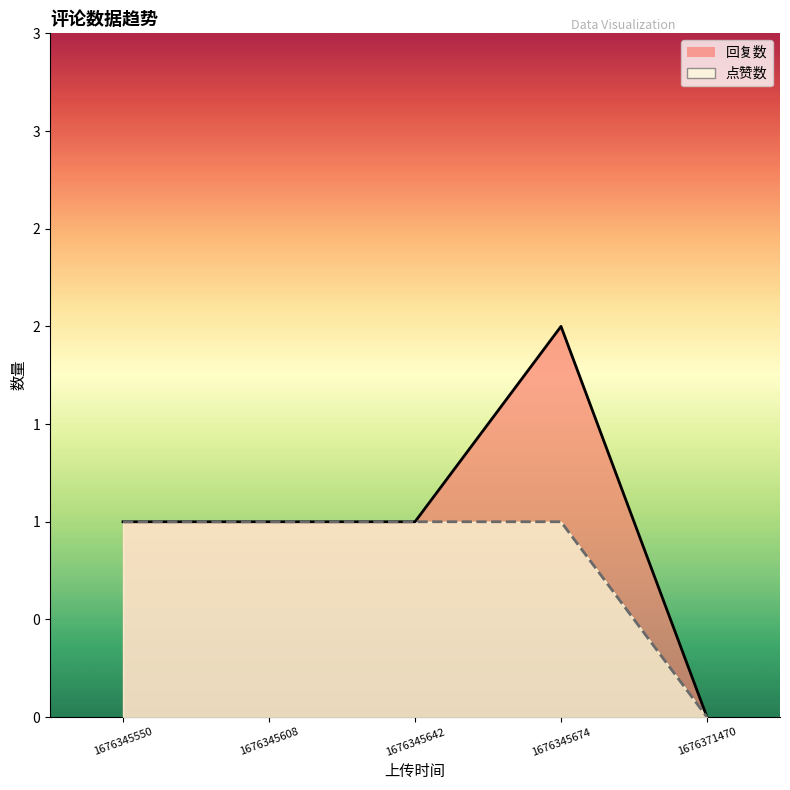

How many data points does each series have?

5